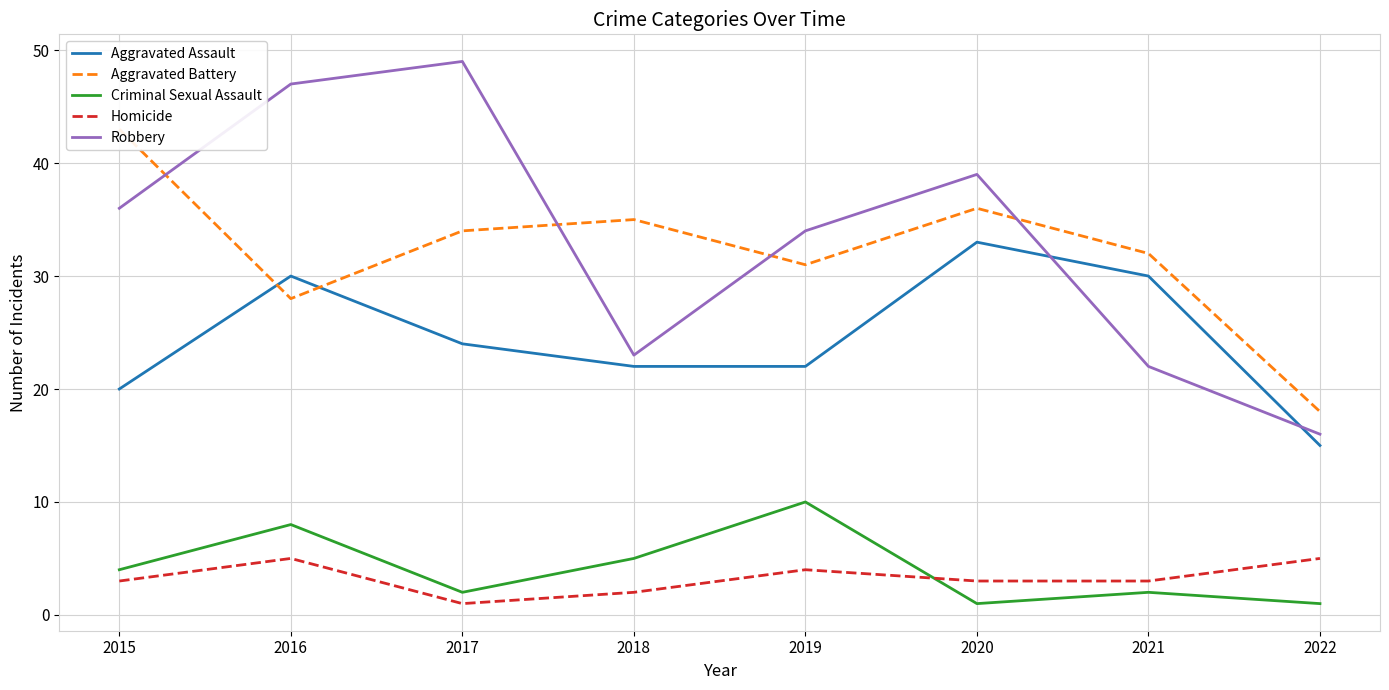

What is the spread (max minus min) of values at 2022?

17